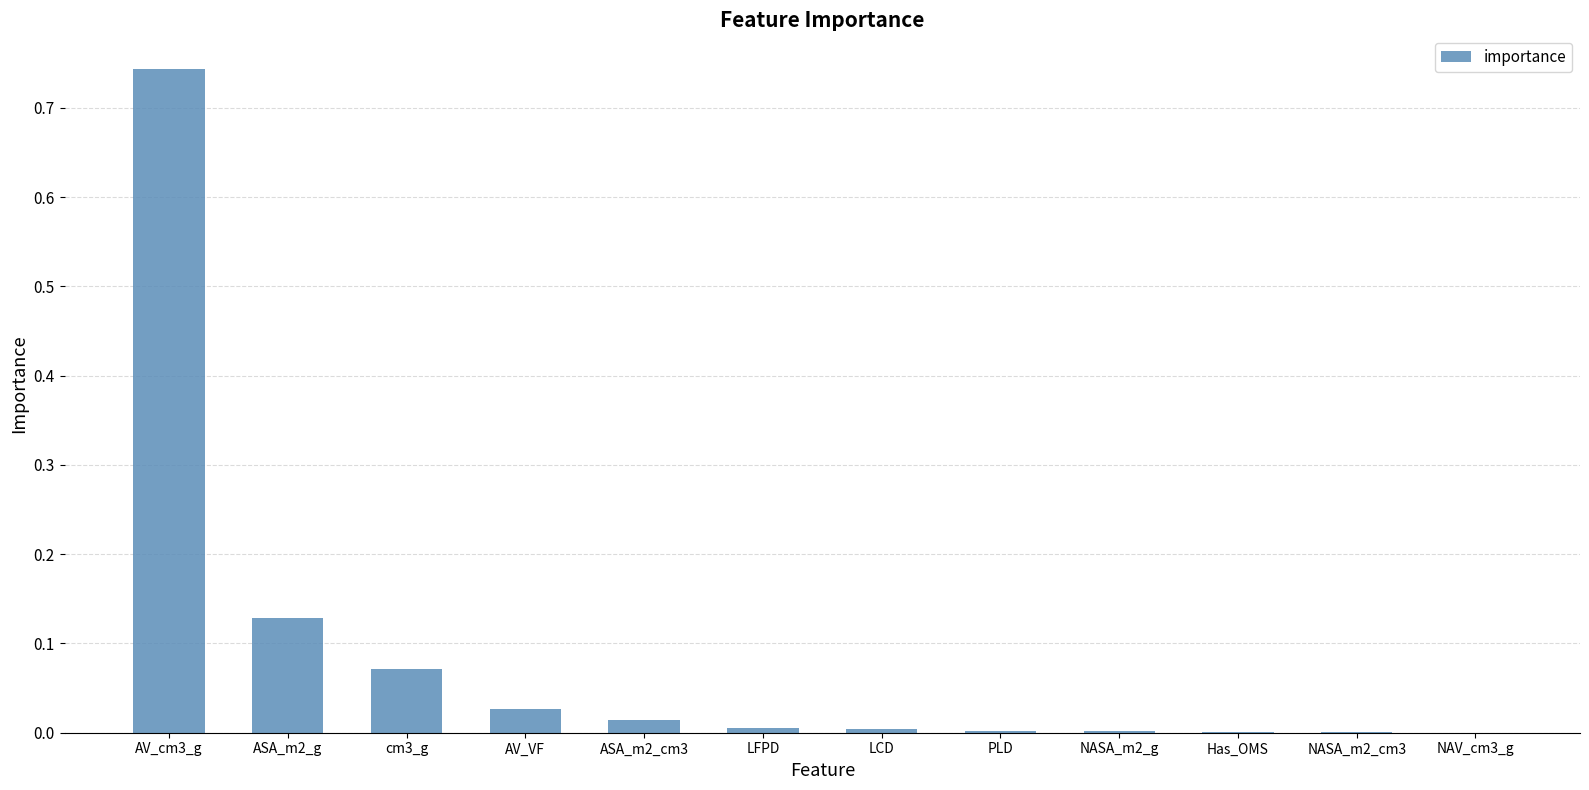

Which category has the highest value across all series?

AV_cm3_g